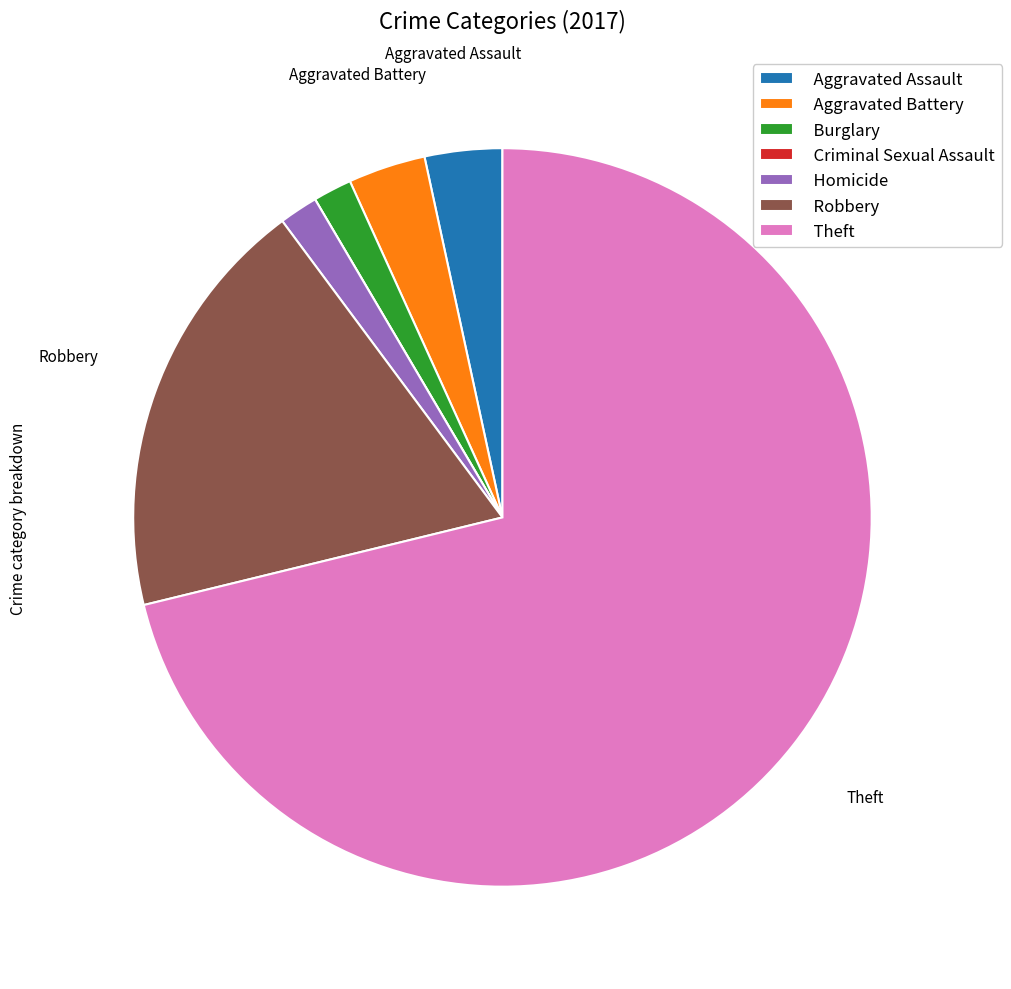

Between Homicide and Aggravated Battery, which is larger?

Aggravated Battery